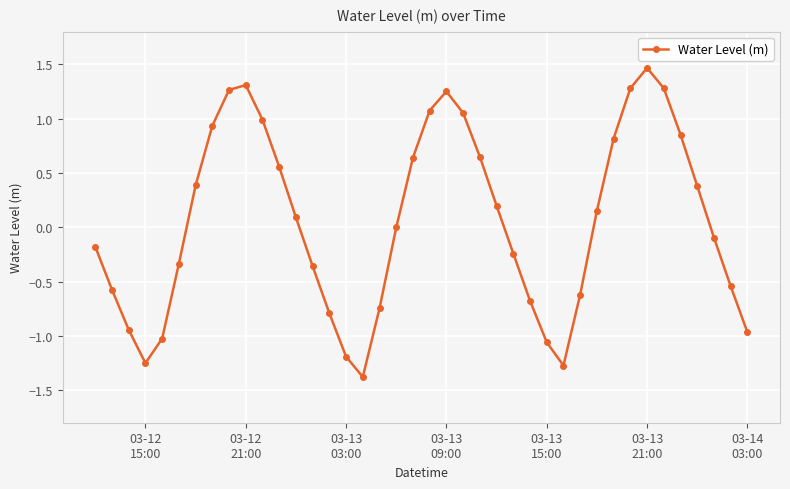

True or false: the data has more than 2 interior local peaks.

True